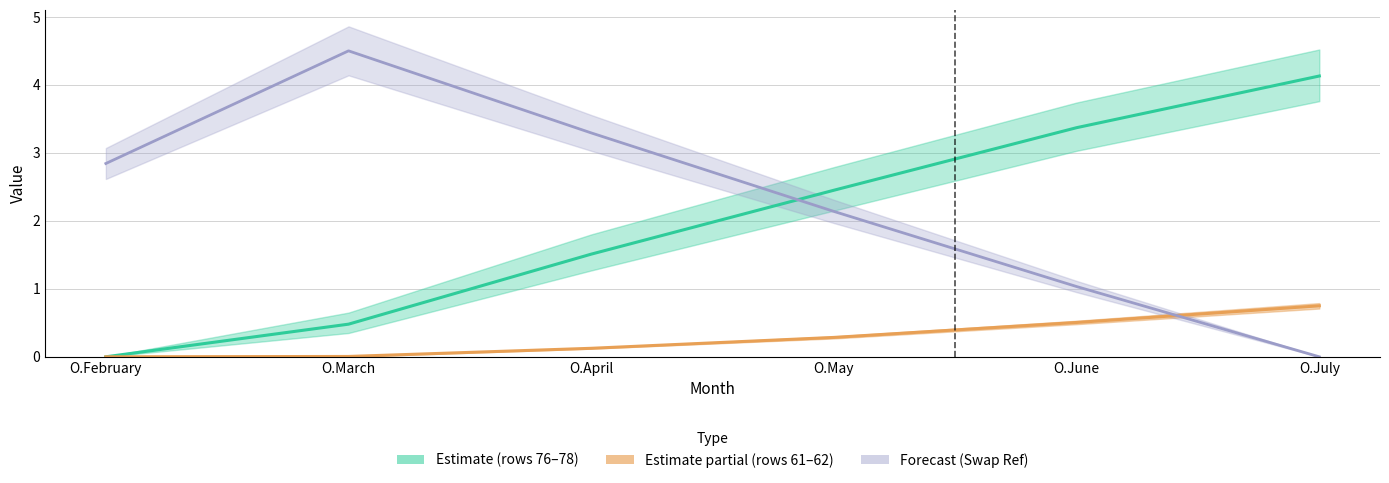

How many values in the Estimate partial (rows 61–62) series exceed 0?

5